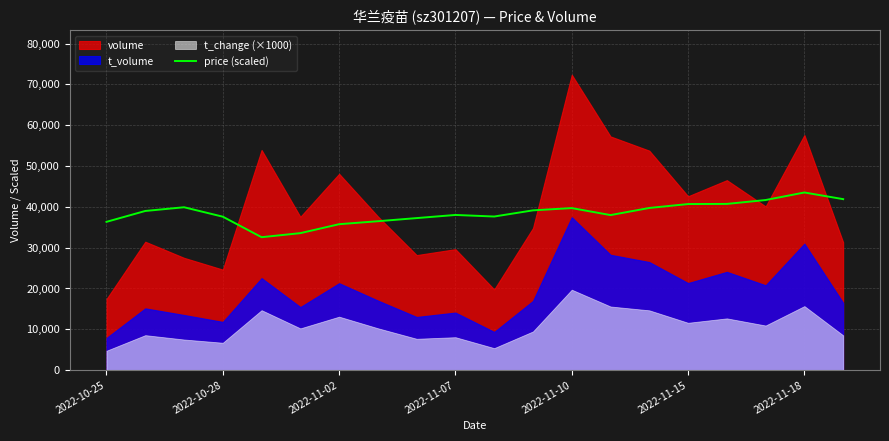

What is the lowest value of the price (scaled) series?

32568